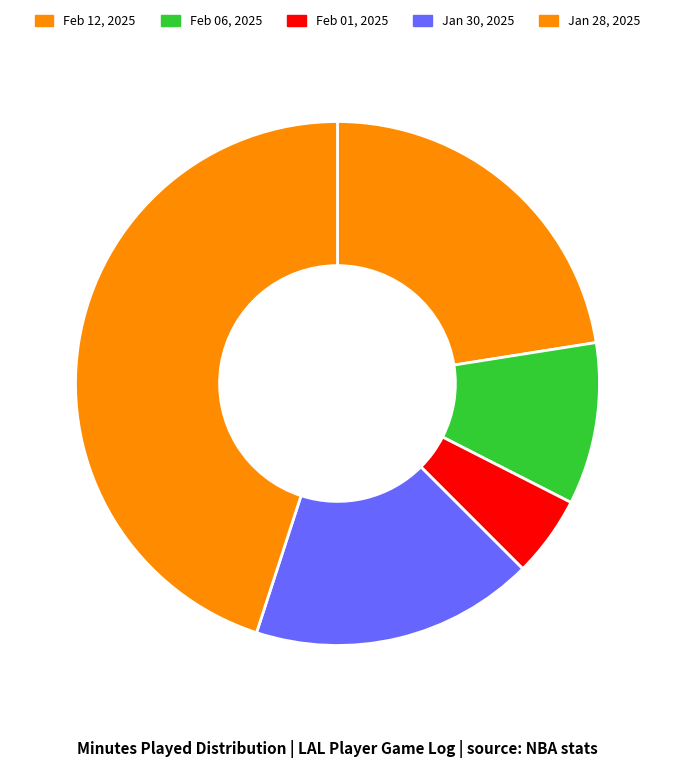

Count the number of slices in the pie.

5